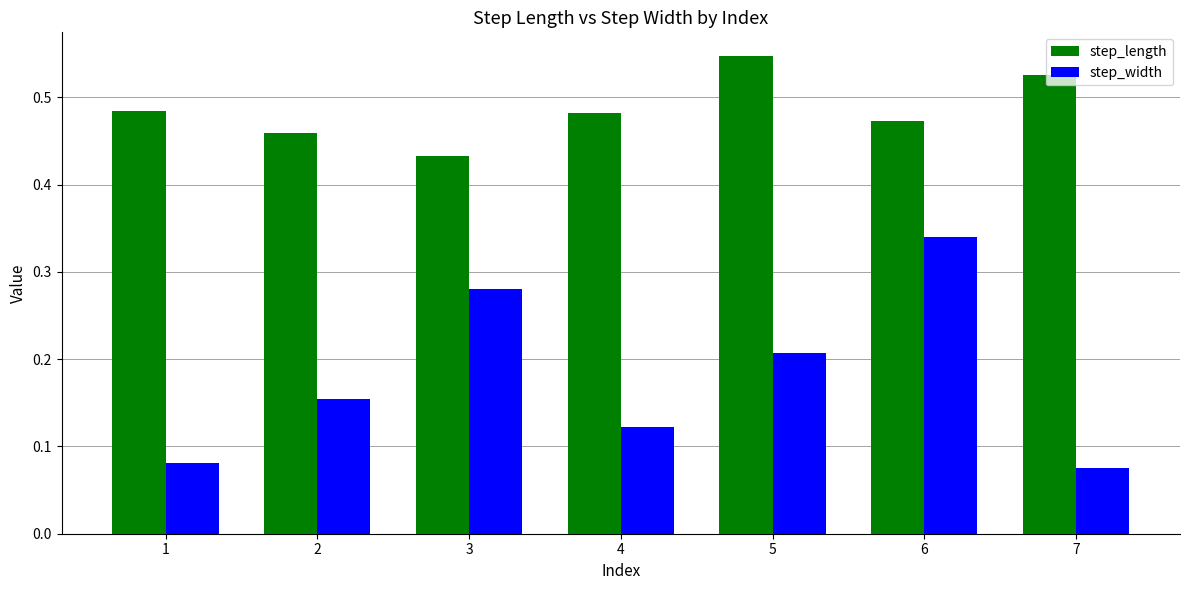

How many step_length values are between 0 and 1?

7